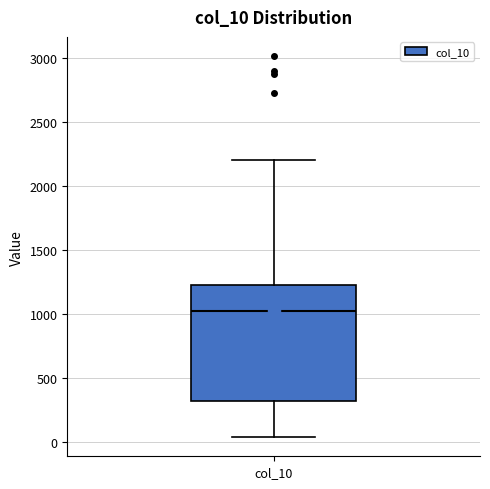

Where does the median line of the box for col_10 sit on the y-axis? The values are not printed on the chart, so give them approximately, as read against the axis.

1000